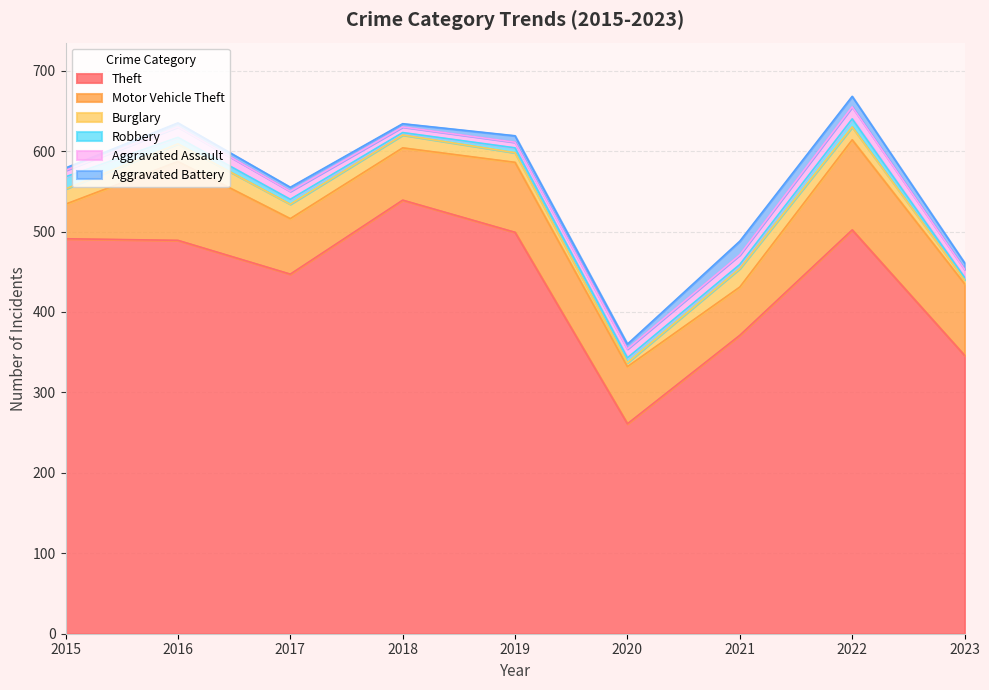

What is the spread (max minus min) of values at 2016?

484